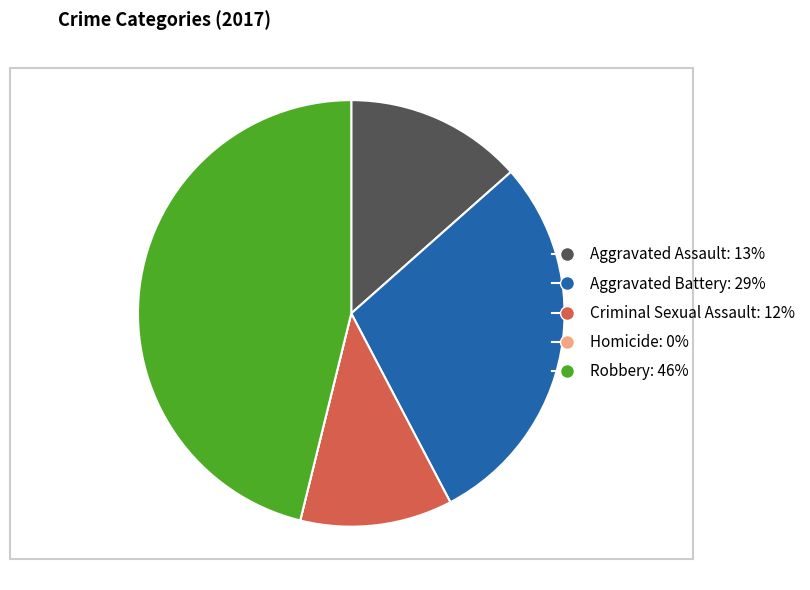

What is the ratio of the value at Aggravated Assault: 13% to the value at Criminal Sexual Assault: 12%?

1.2